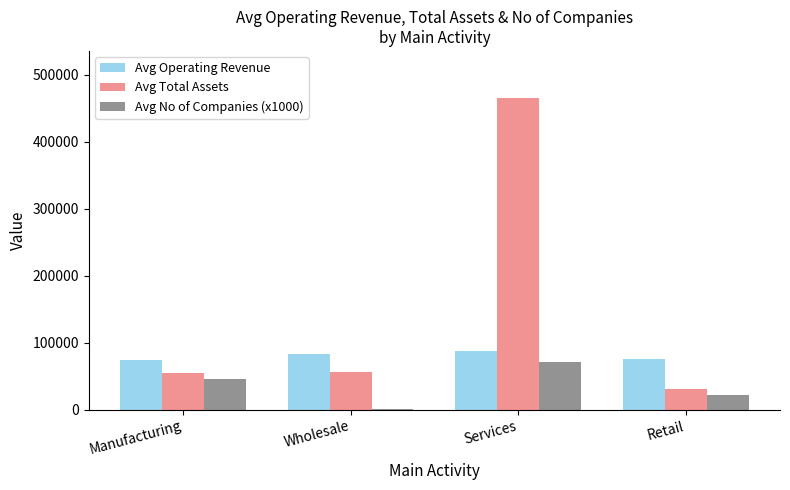

Between Wholesale and Services, which series saw the biggest shift?

Avg Total Assets